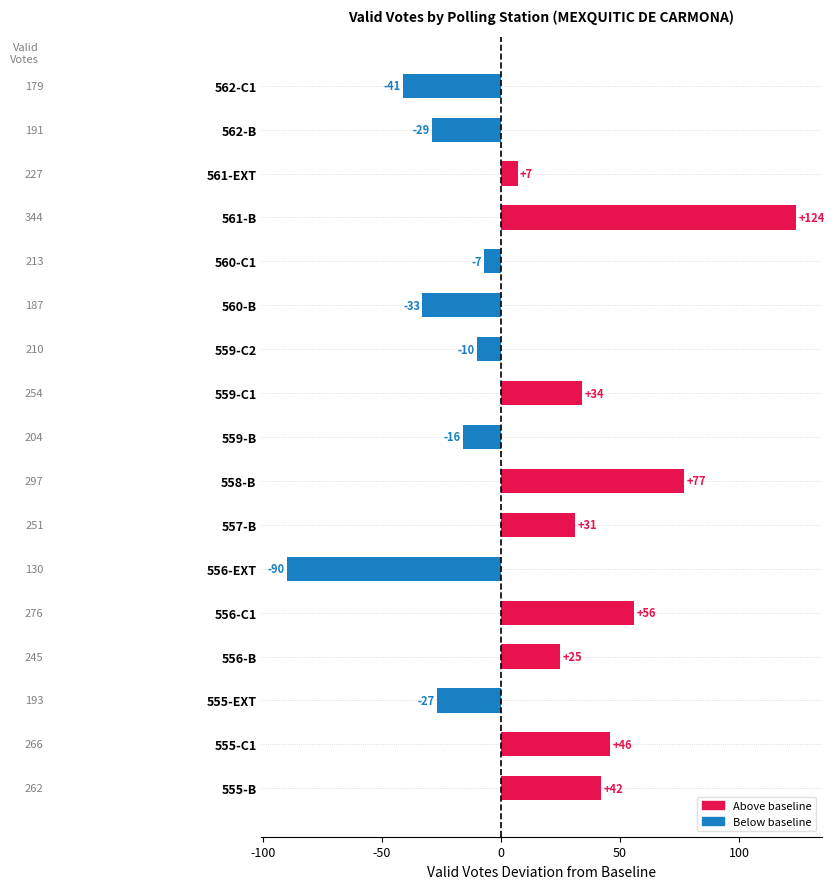

What is the minimum value shown in the chart?

-90